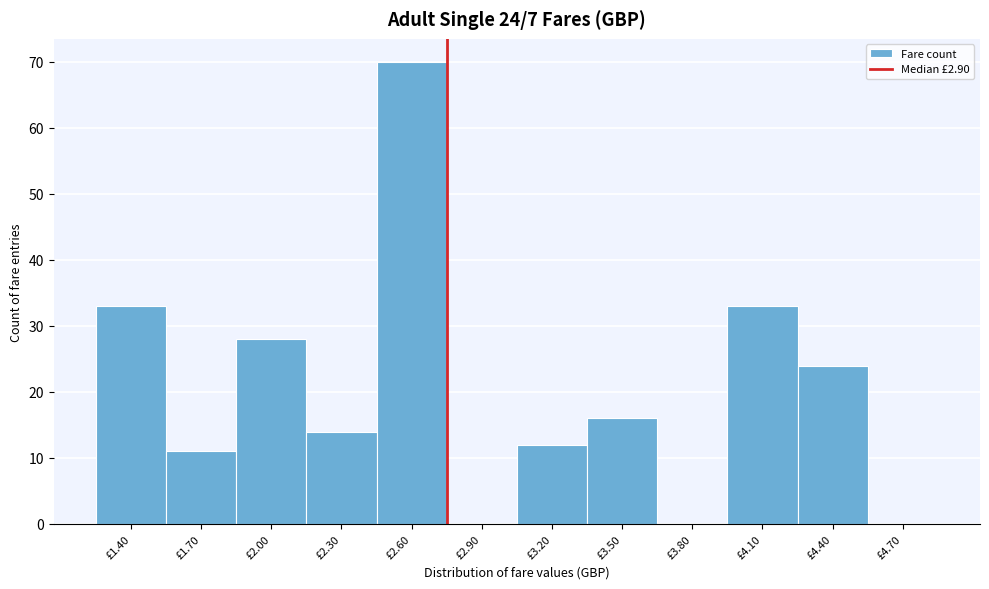

Reading left to right, extract all data points from this chart.

£1.40=33	£1.70=11	£2.00=28	£2.30=14	£2.60=70	£2.90=0	£3.20=12	£3.50=16	£3.80=0	£4.10=33	£4.40=24	£4.70=0